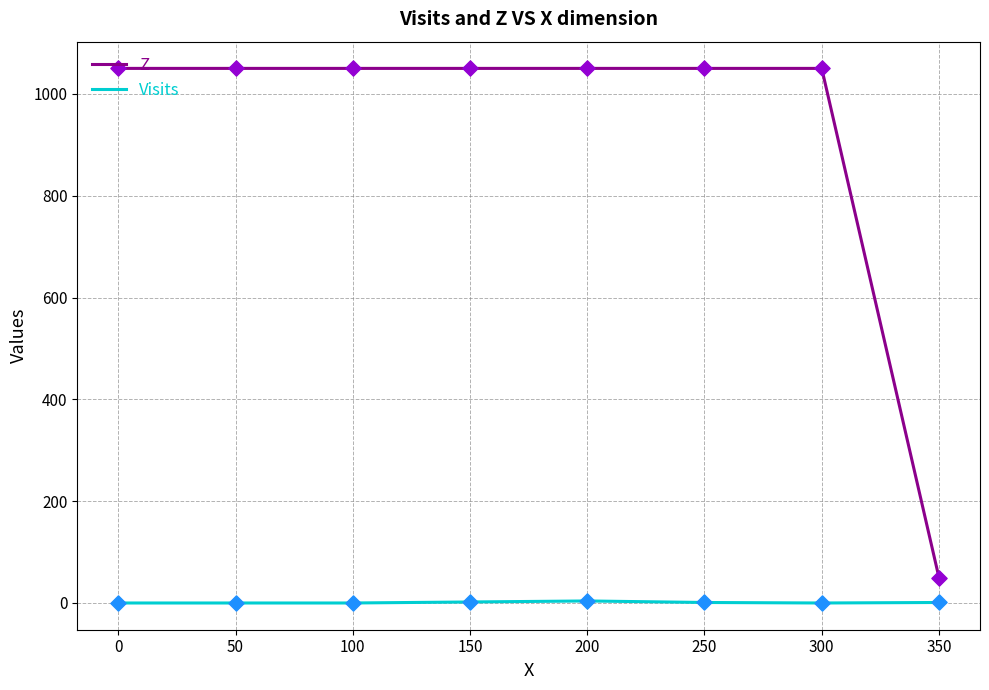

Which series has the widest spread of values?

Z